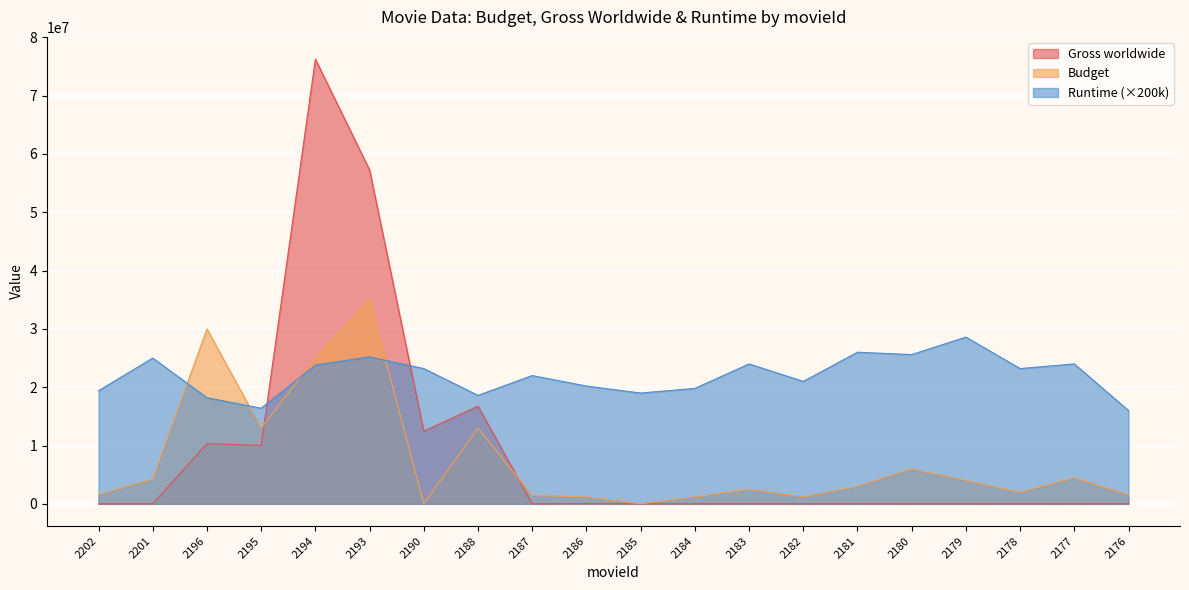

What is the value of the Runtime point at the 1st from the left?

19400000